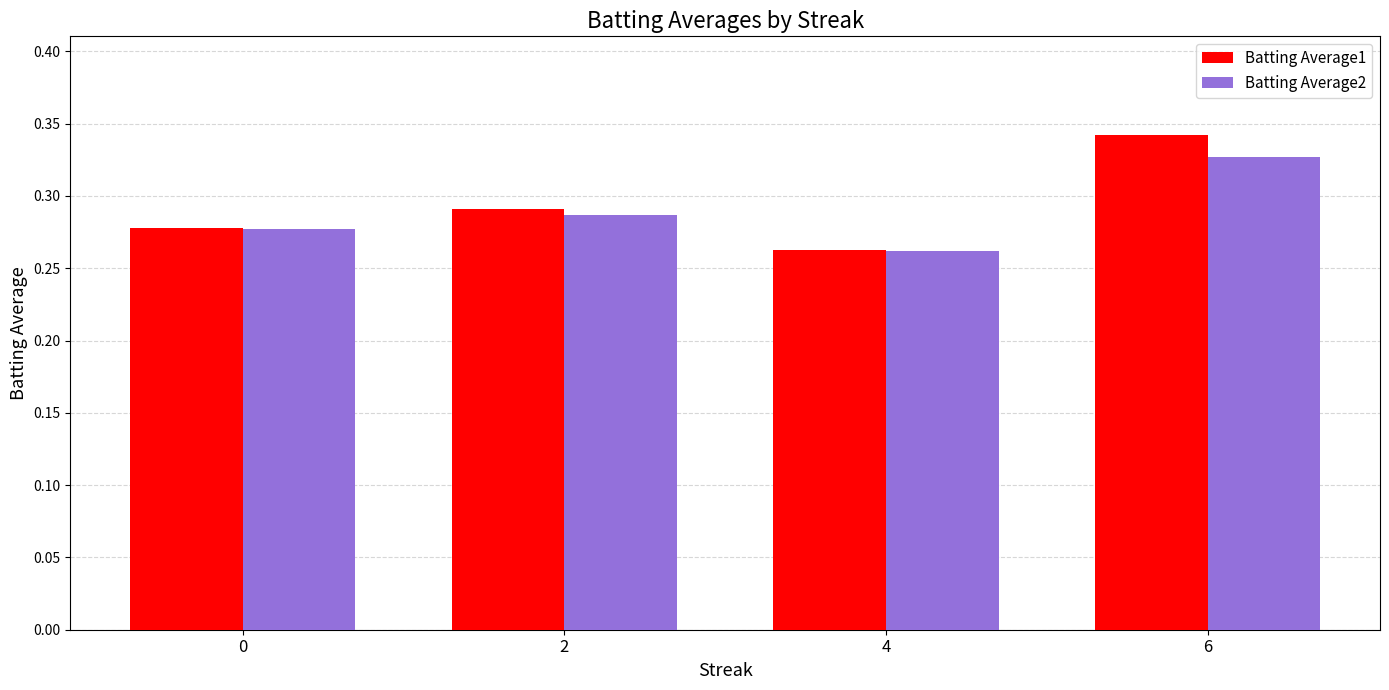

List the series in order of their peak value, highest first.

Batting Average1, Batting Average2